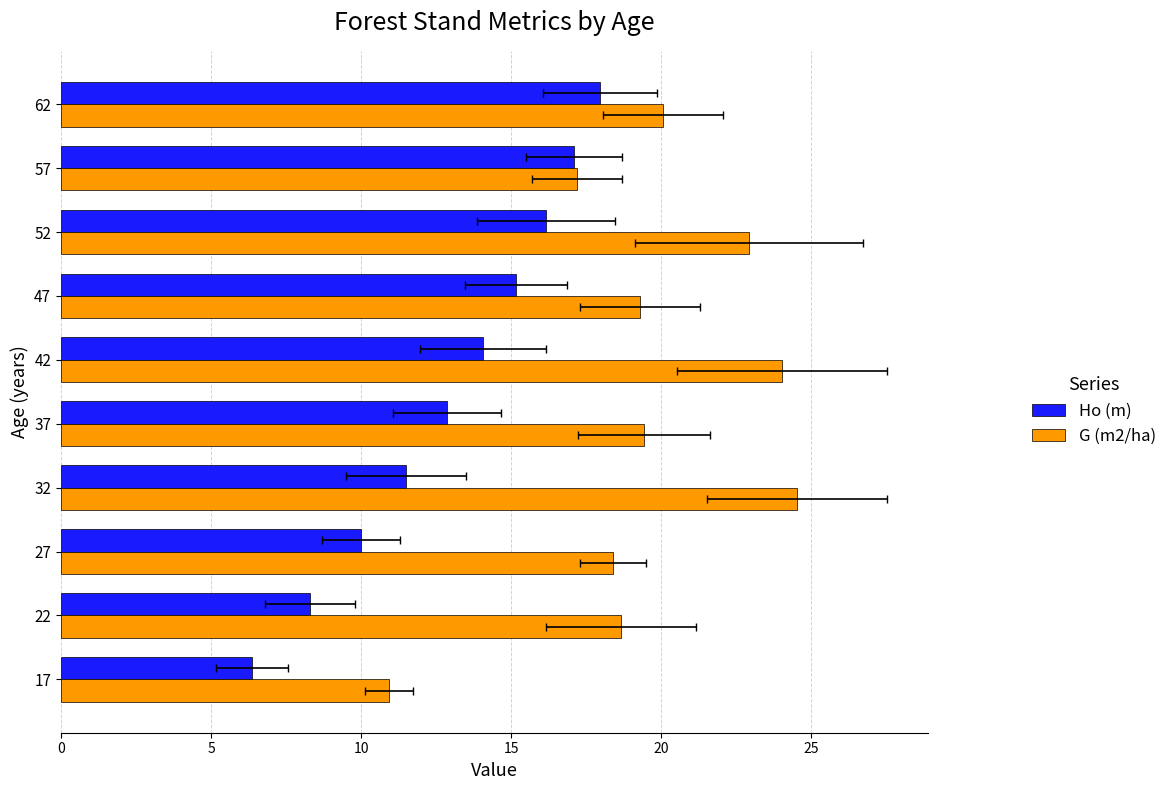

How many data points in G (m2/ha) are above 19?

6